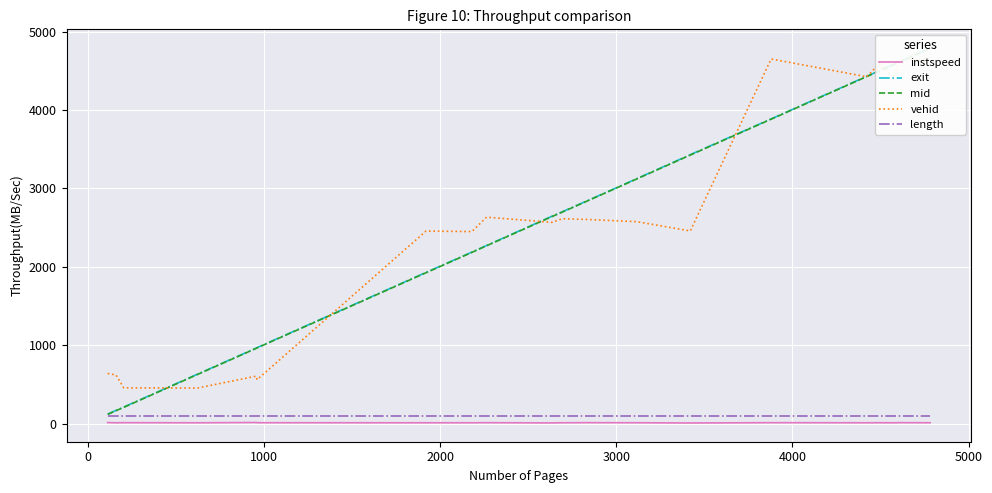

What is the difference between the maximum and minimum values in the exit series?

4669.7